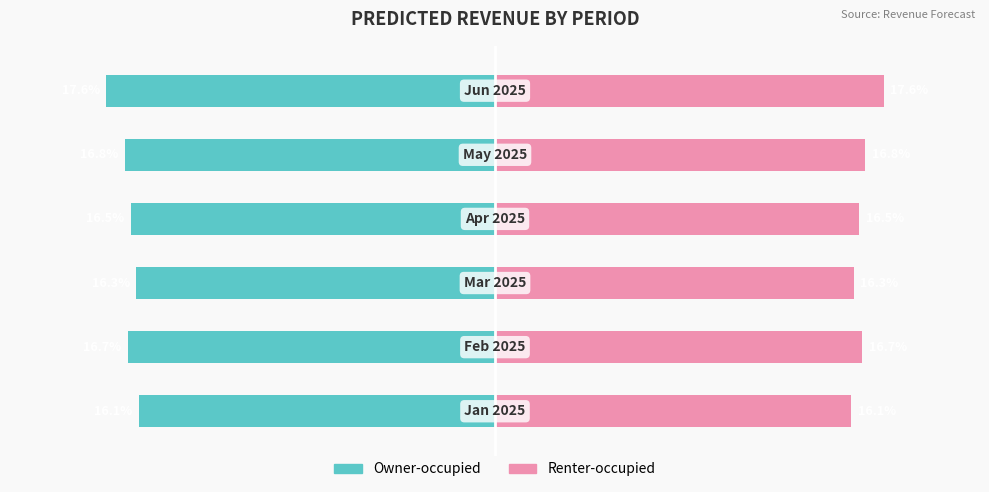

Is the value of Renter-occupied at 2 greater than the value of Owner-occupied at 5?

Yes